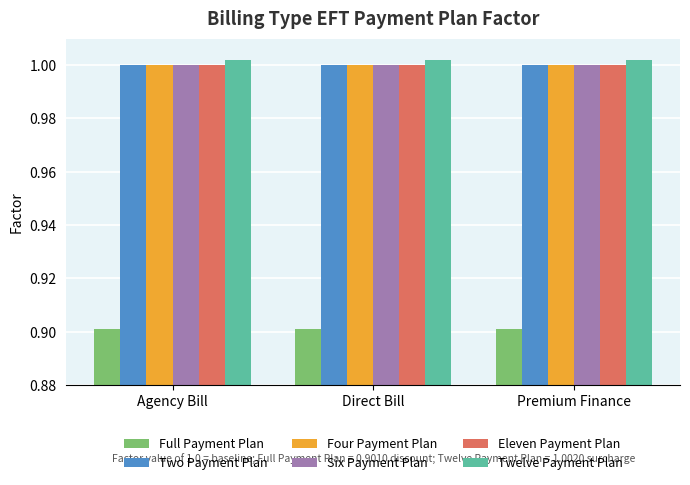

What is the label of the 3rd bar from the right?

Agency Bill